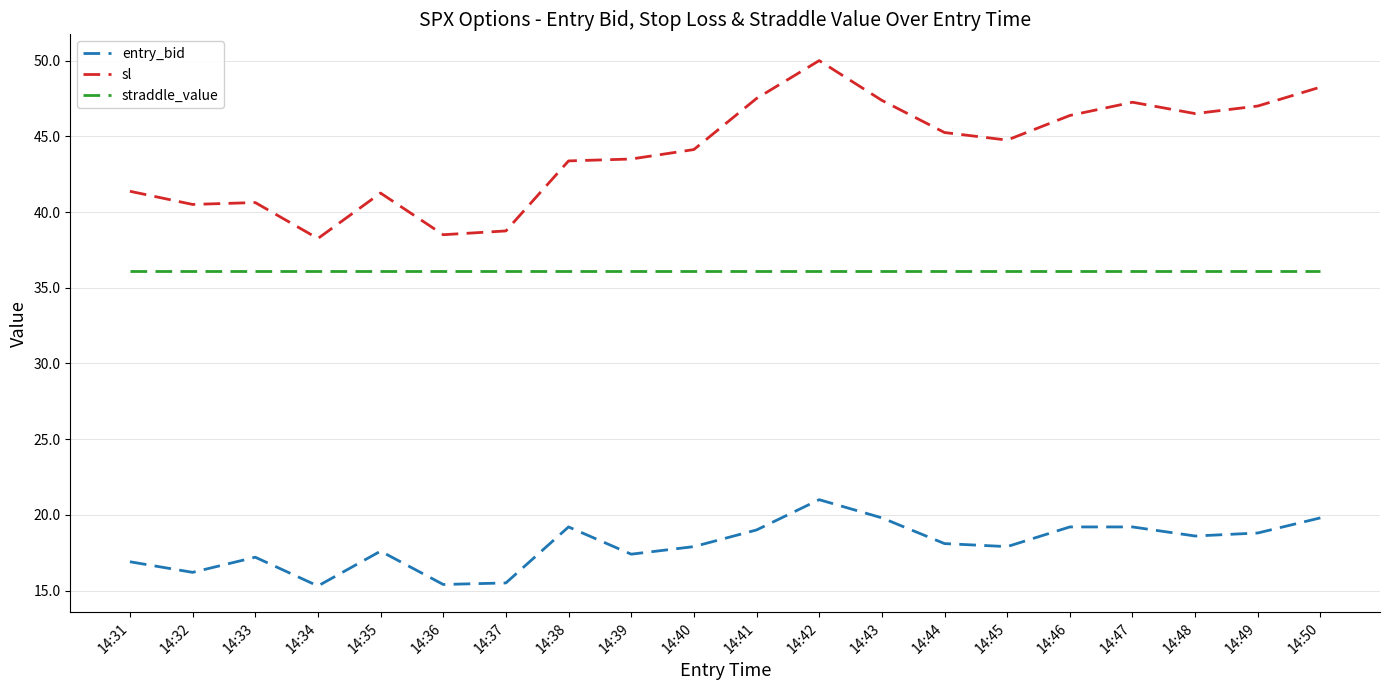

True or false: straddle_value has a value of 48.4 at 14:37.

False